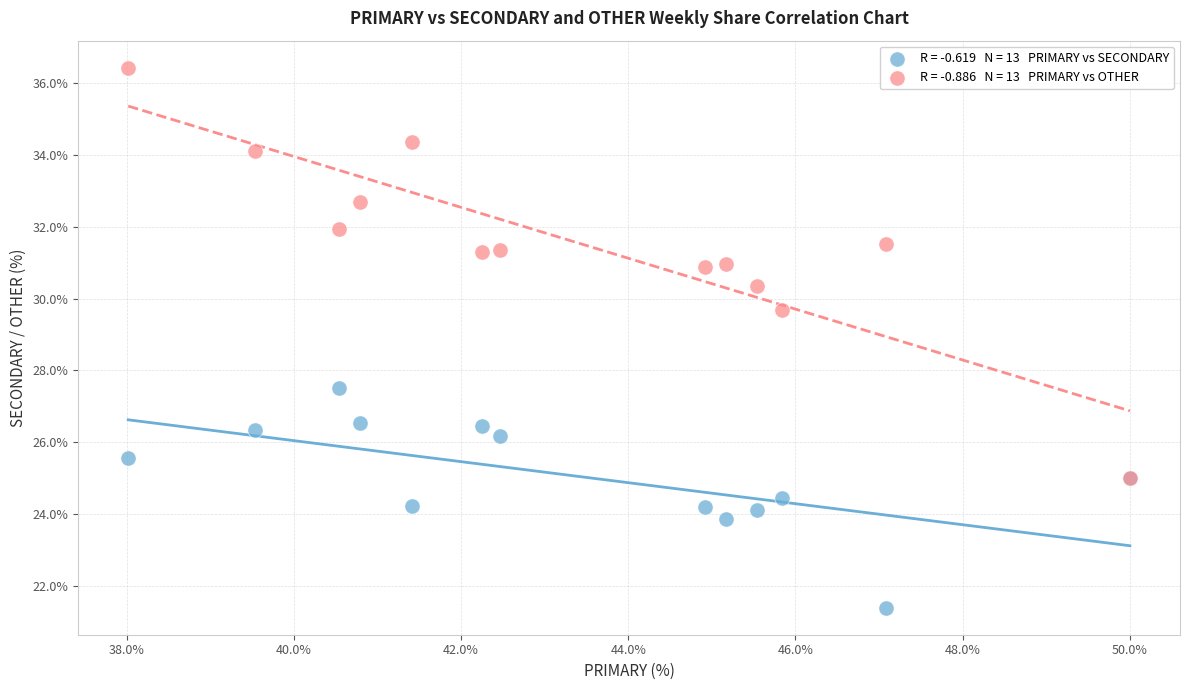

Across all series, what Y value is closest to 28?

27.5